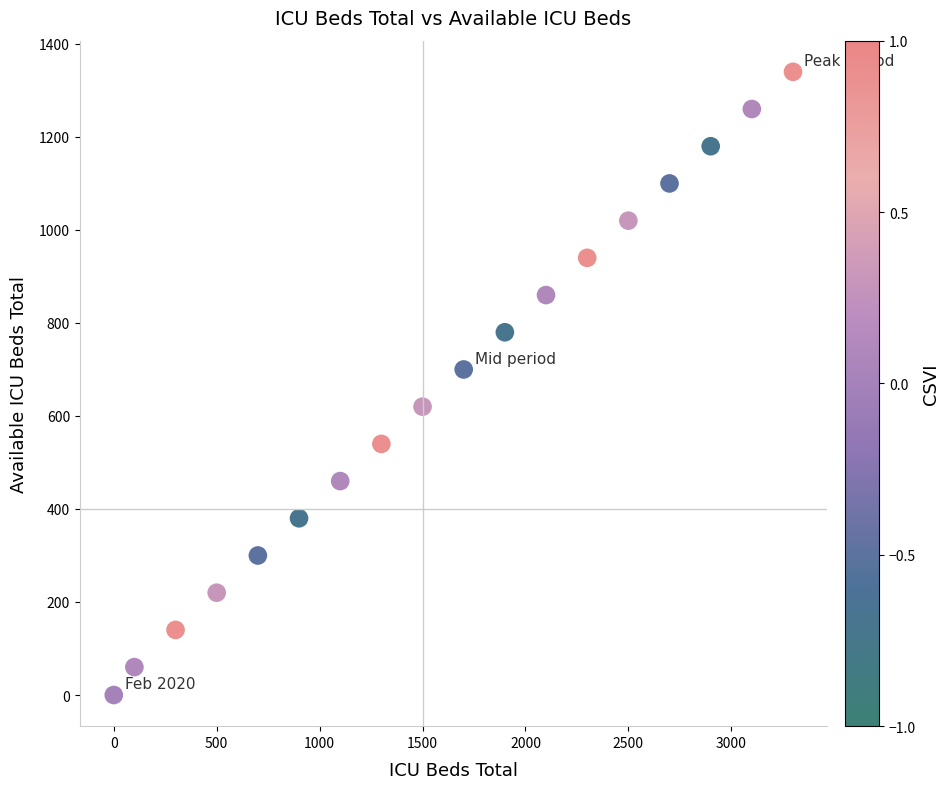

What Y value in the scatter plot is closest to 670?

700